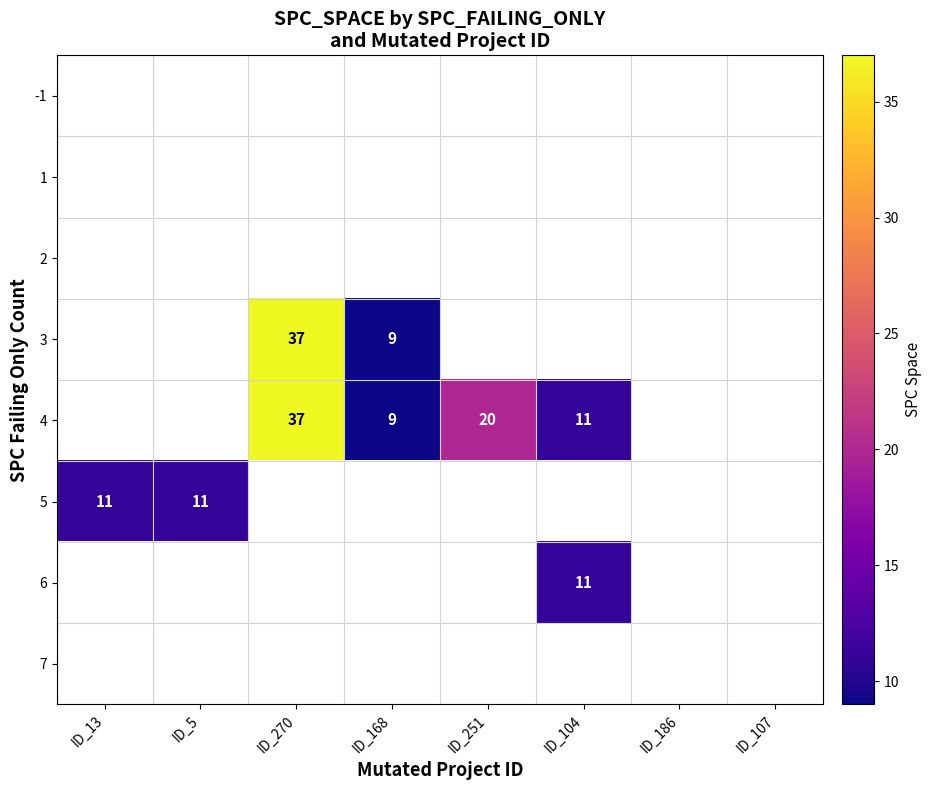

True or false: 3 has a value of 9.0 at ID_168.

True